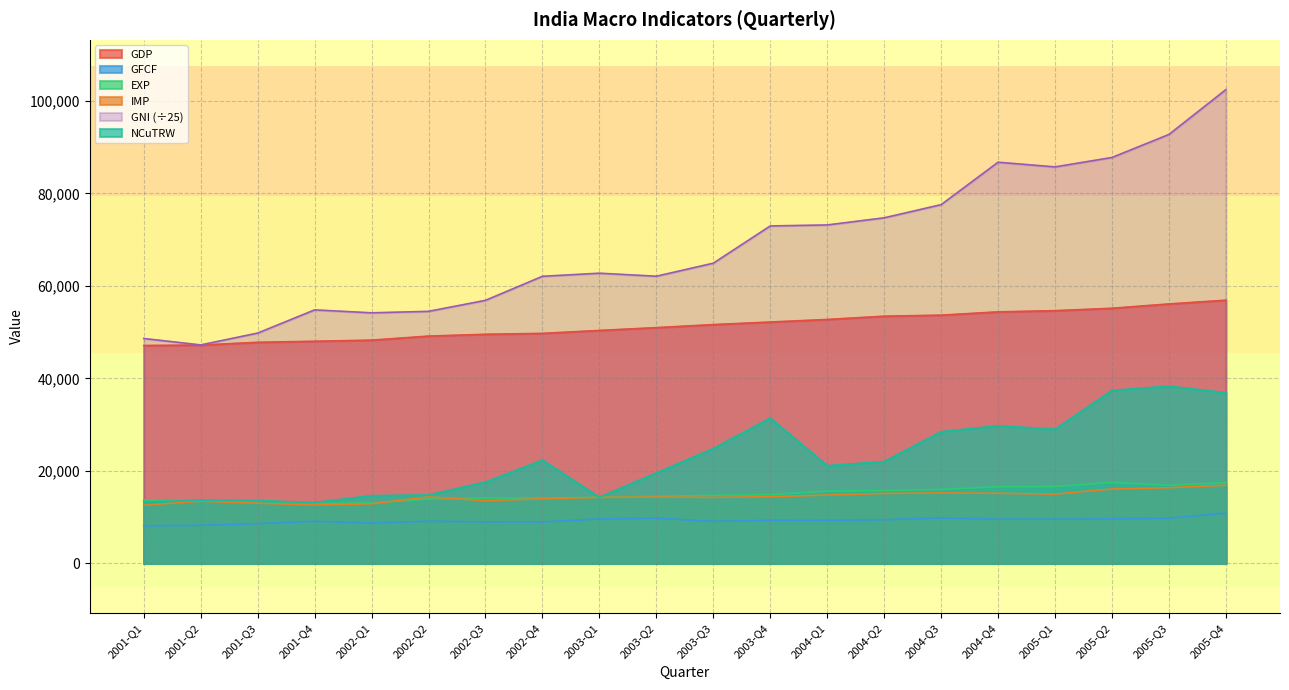

True or false: EXP and NCuTRW cross at least once.

True